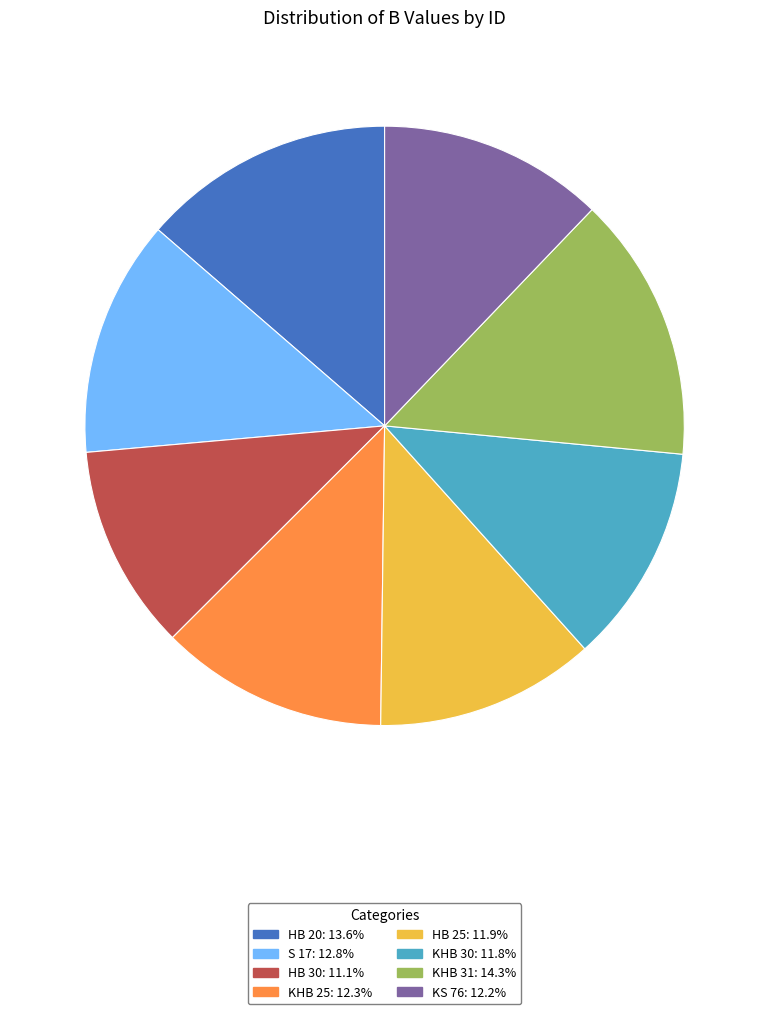

Is there a majority slice in this chart?

No